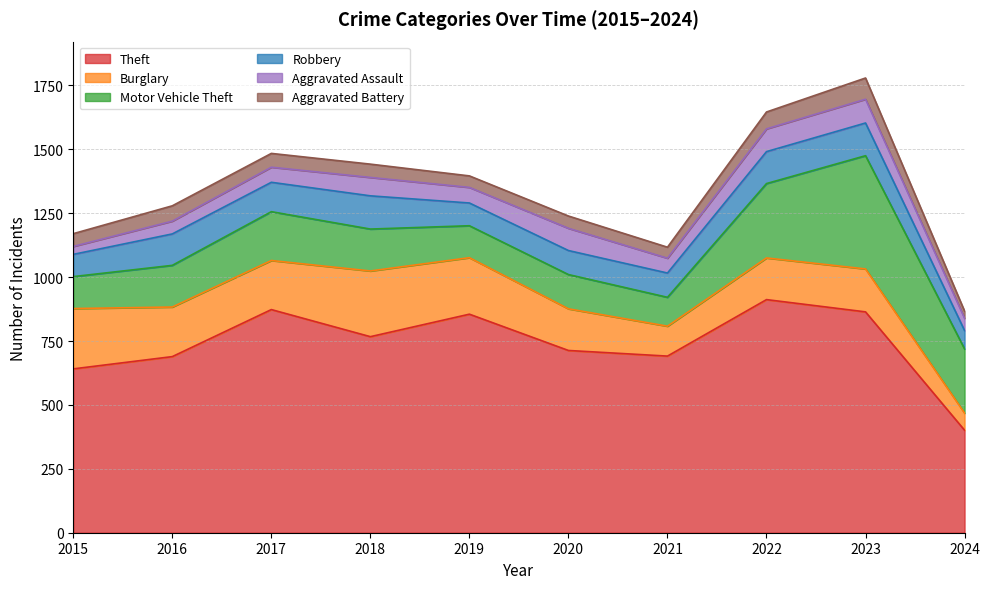

True or false: Theft and Burglary cross at least once.

False